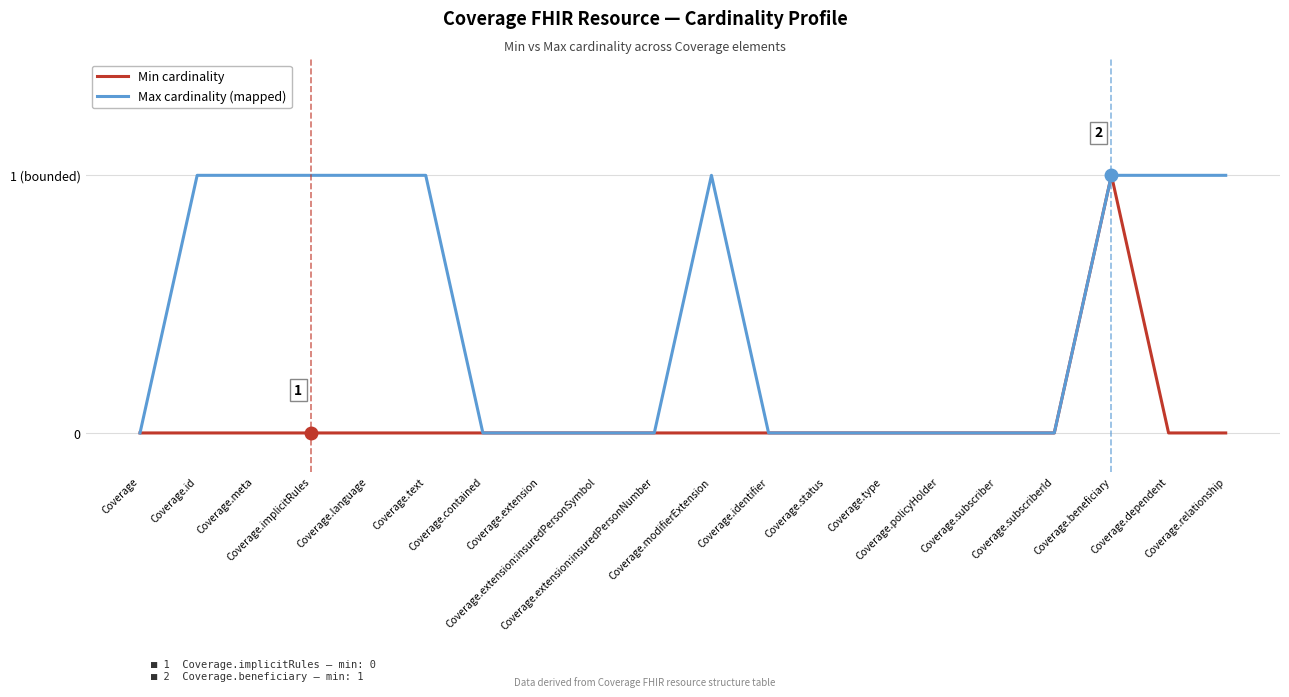

Reading left to right, what are all the values shown in this chart?

Min cardinality: 0	0	0	0	0	0	0	0	0	0	0	0	0	0	0	0	0	1	0	0
Max cardinality (mapped): 0	1	1	1	1	1	0	0	0	0	1	0	0	0	0	0	0	1	1	1